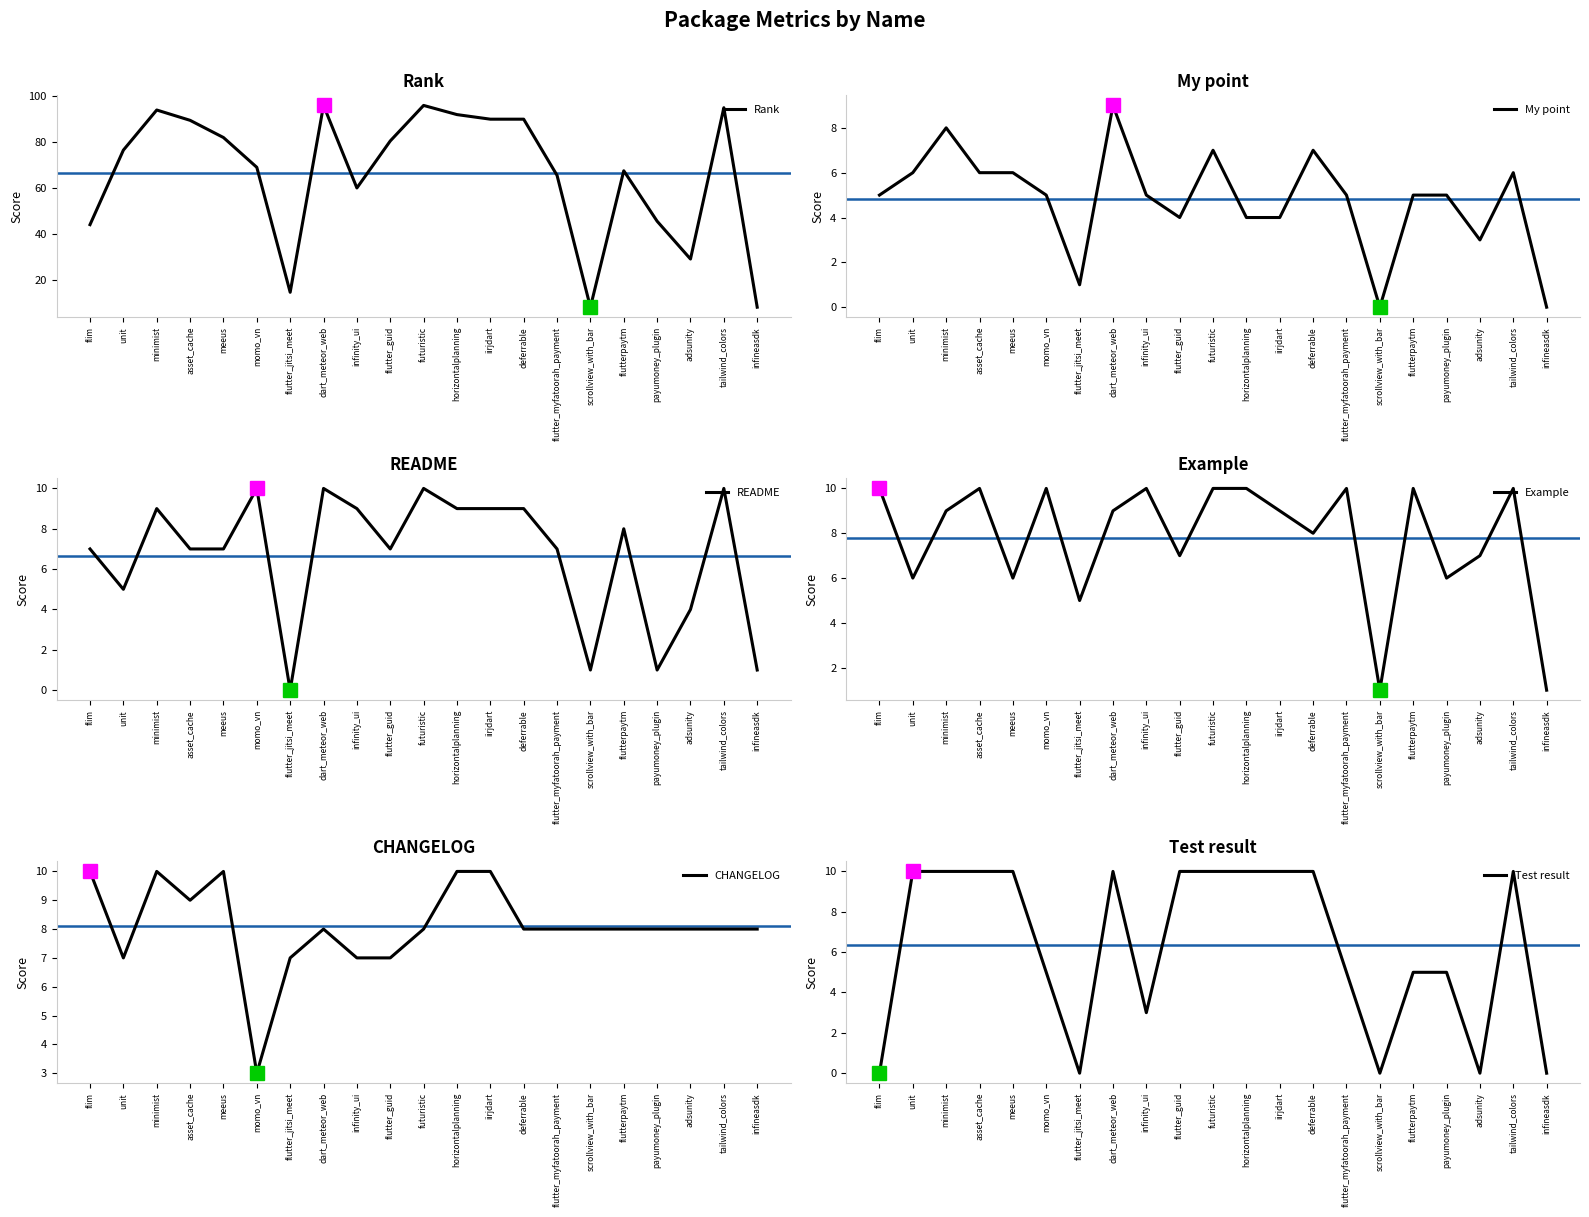

How many data points in CHANGELOG are less than 8?

5